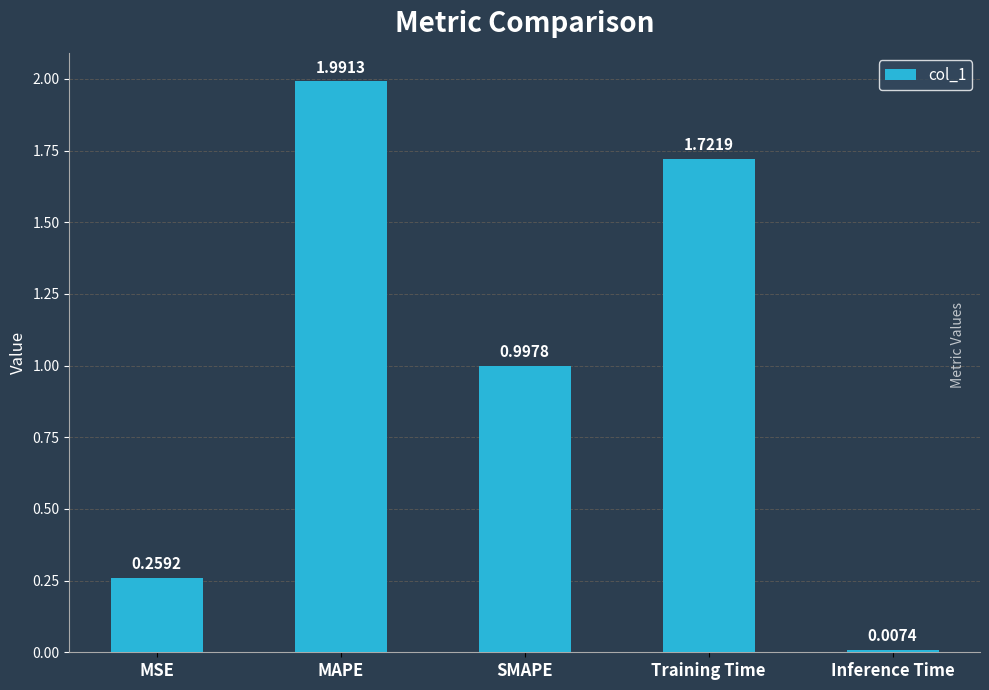

What is the change in value from MAPE to Inference Time?

-2.0